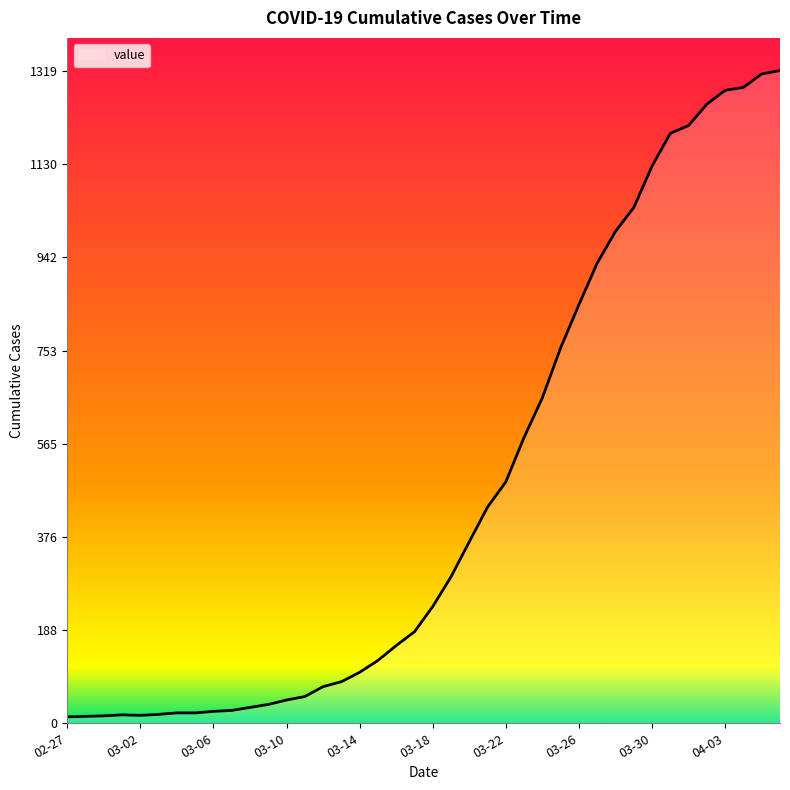

What is the maximum value shown in the chart?

1319